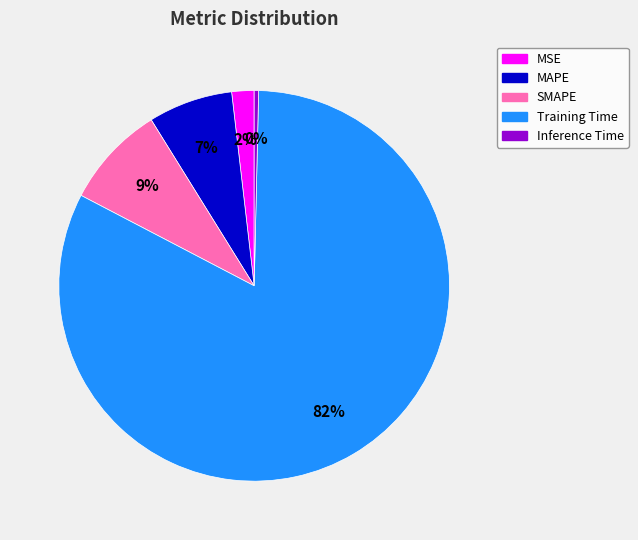

To the nearest percent, what is the average slice percentage?

20%